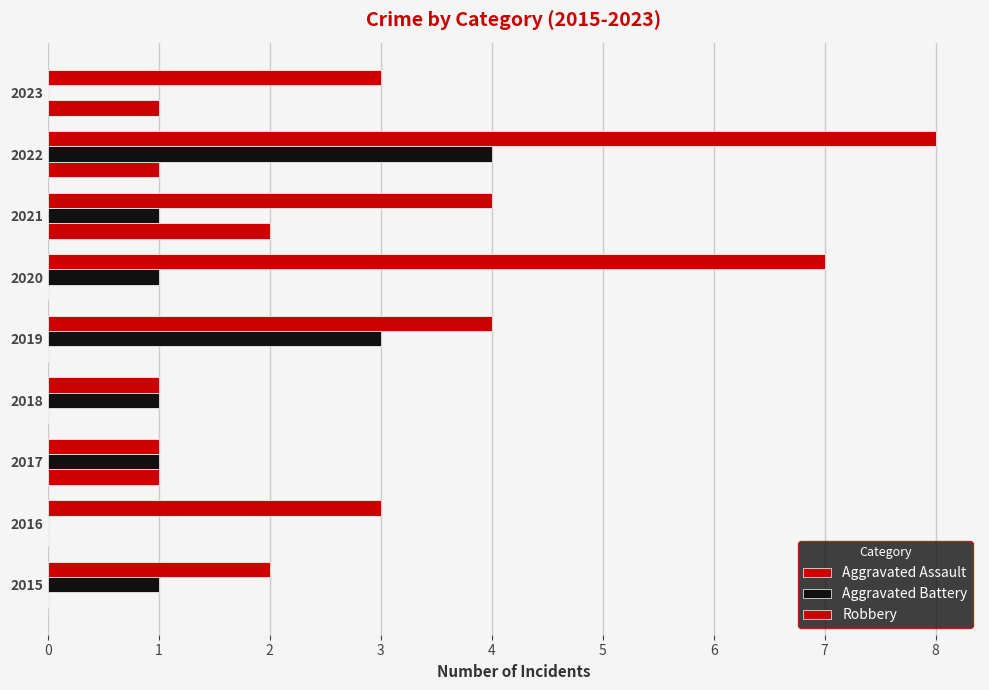

Which series has the largest total across all categories?

Robbery